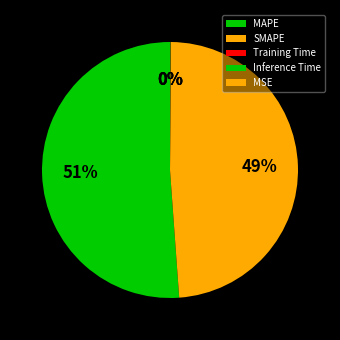

Is it true that Inference Time is 0% of the pie?

True